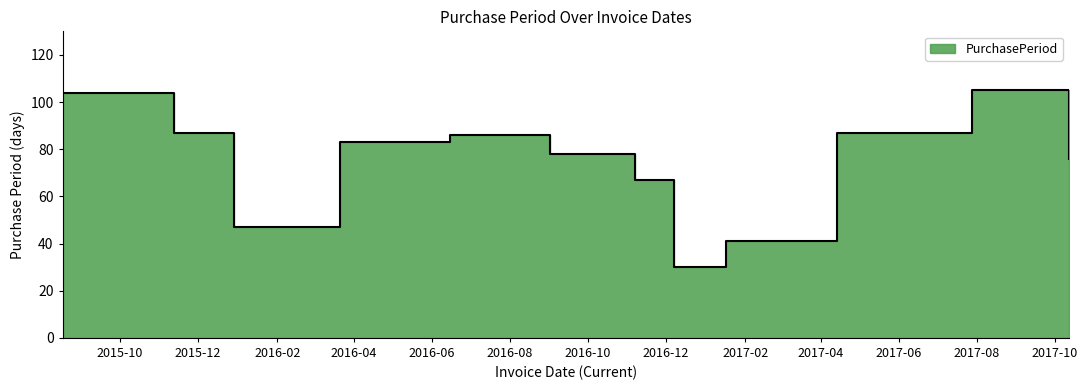

Reading right to left, extract all data points from this chart.

76	105	87	41	30	67	78	86	83	47	87	104